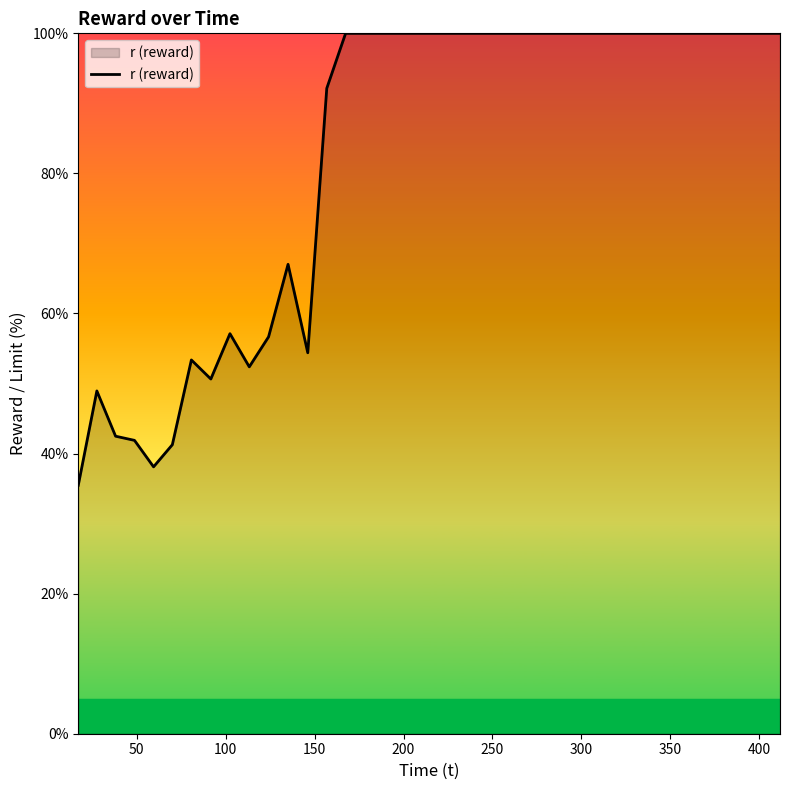

What is the sum of all values?

3231.9